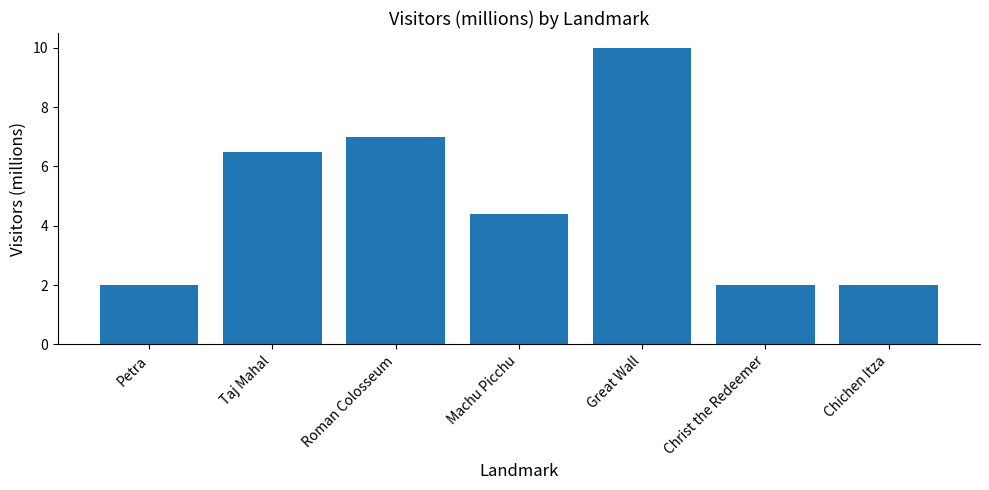

How many bars are there in total?

7